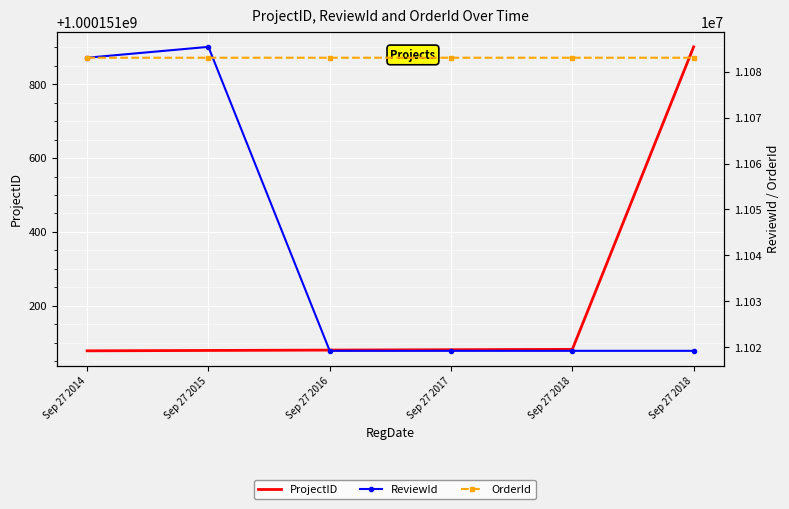

True or false: ReviewId and ProjectID cross at least once.

False